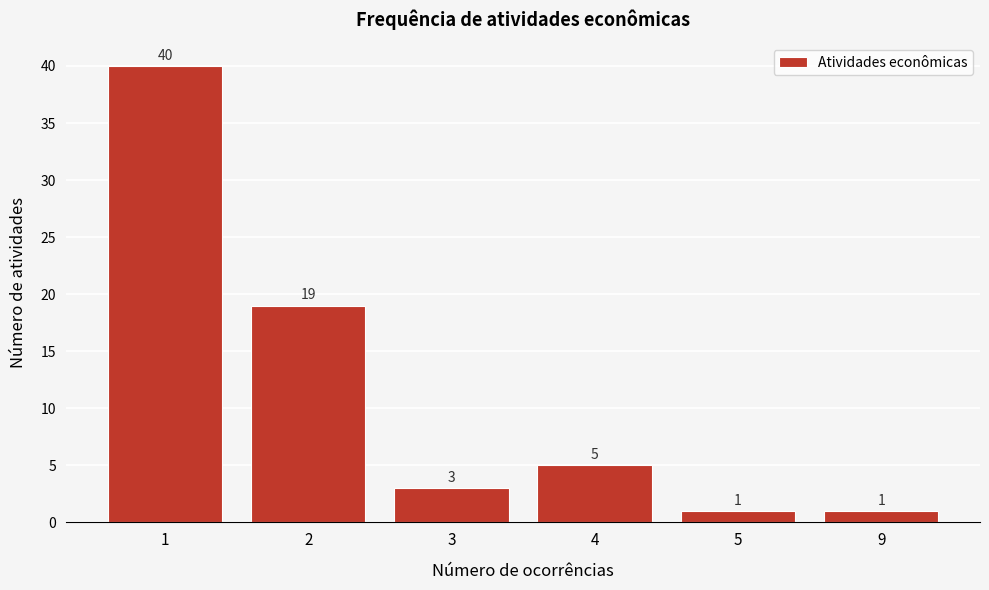

Reading right to left, what are all the values shown in this chart?

1	1	5	3	19	40